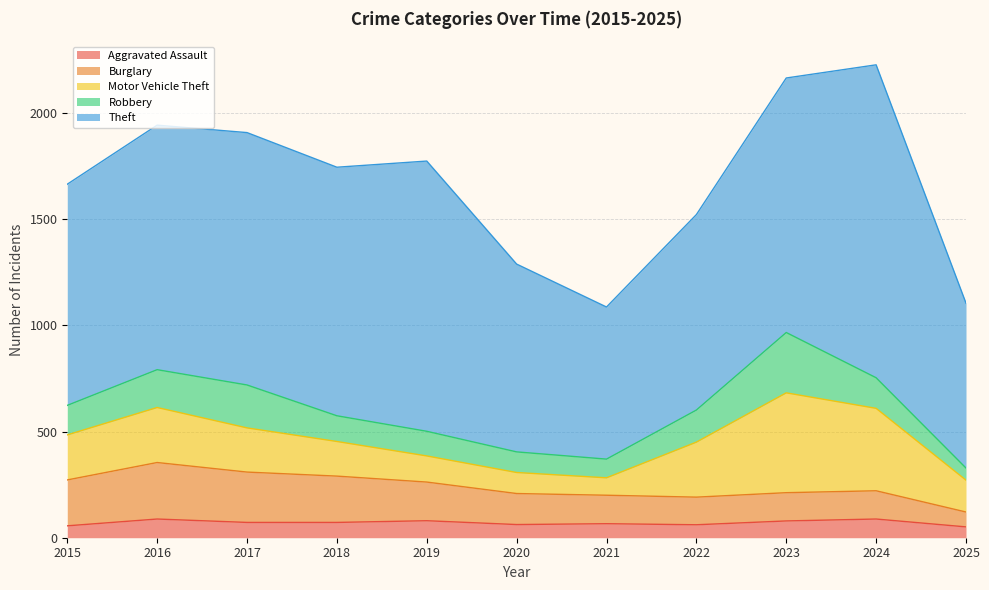

Is it true that Burglary equals 218 at 2018?

True